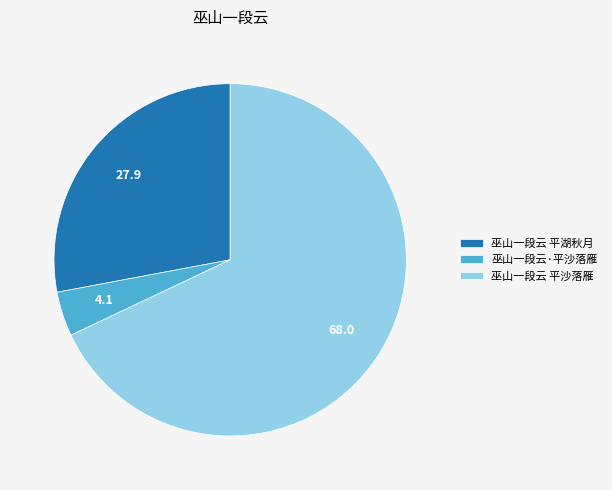

Count the number of slices in the pie.

3